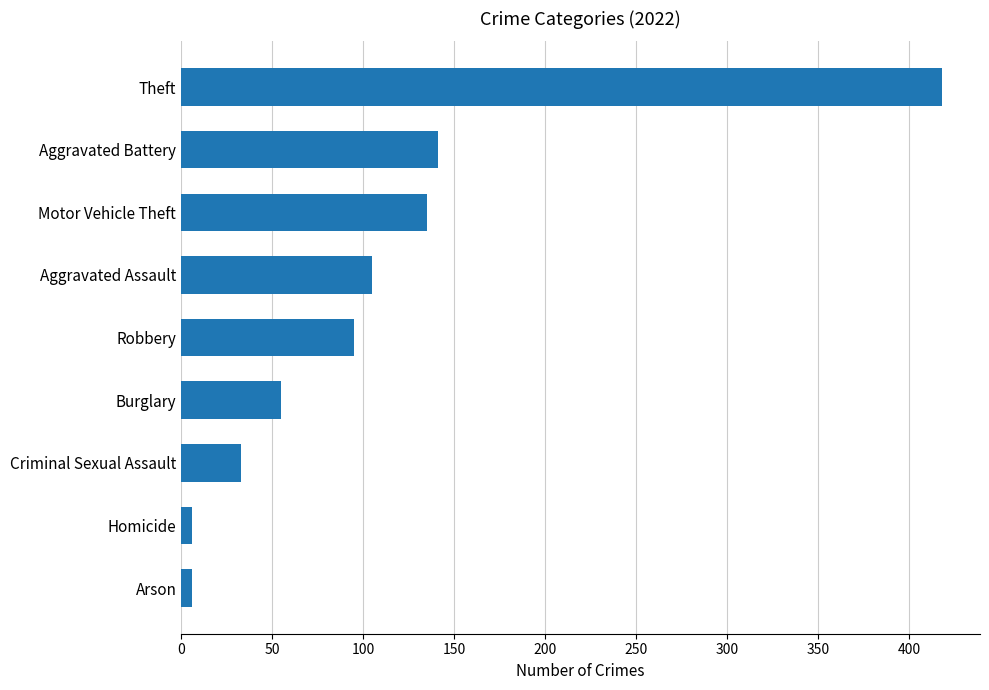

What is the greatest value displayed?

418